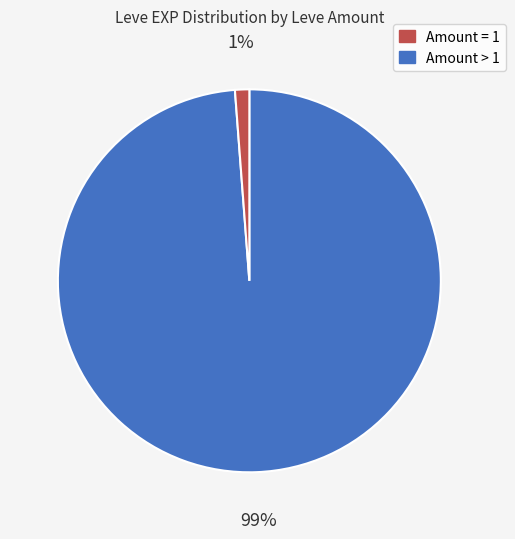

Does any single category account for the majority?

Yes